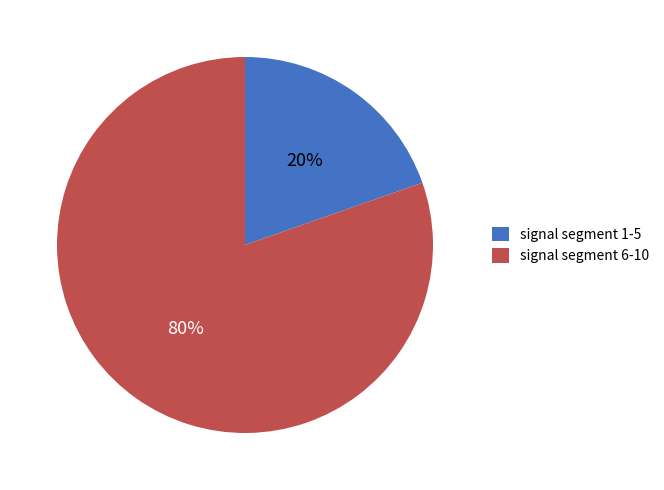

Count the number of slices in the pie.

2